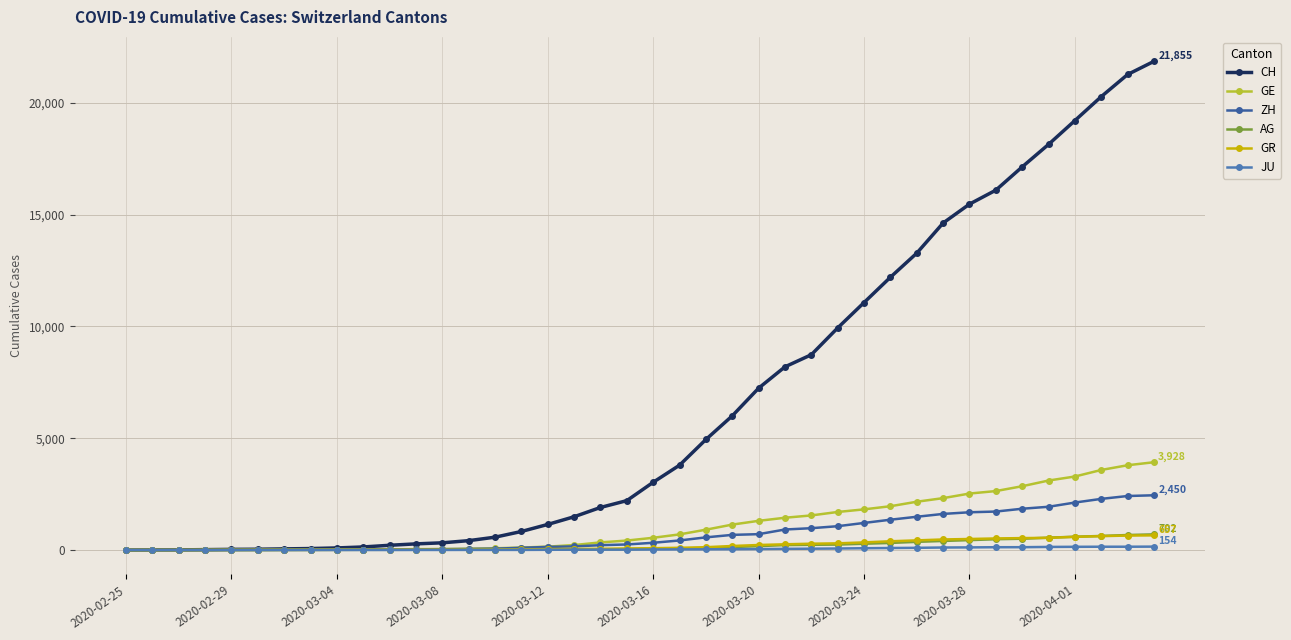

What is the highest value of the CH series?

21855